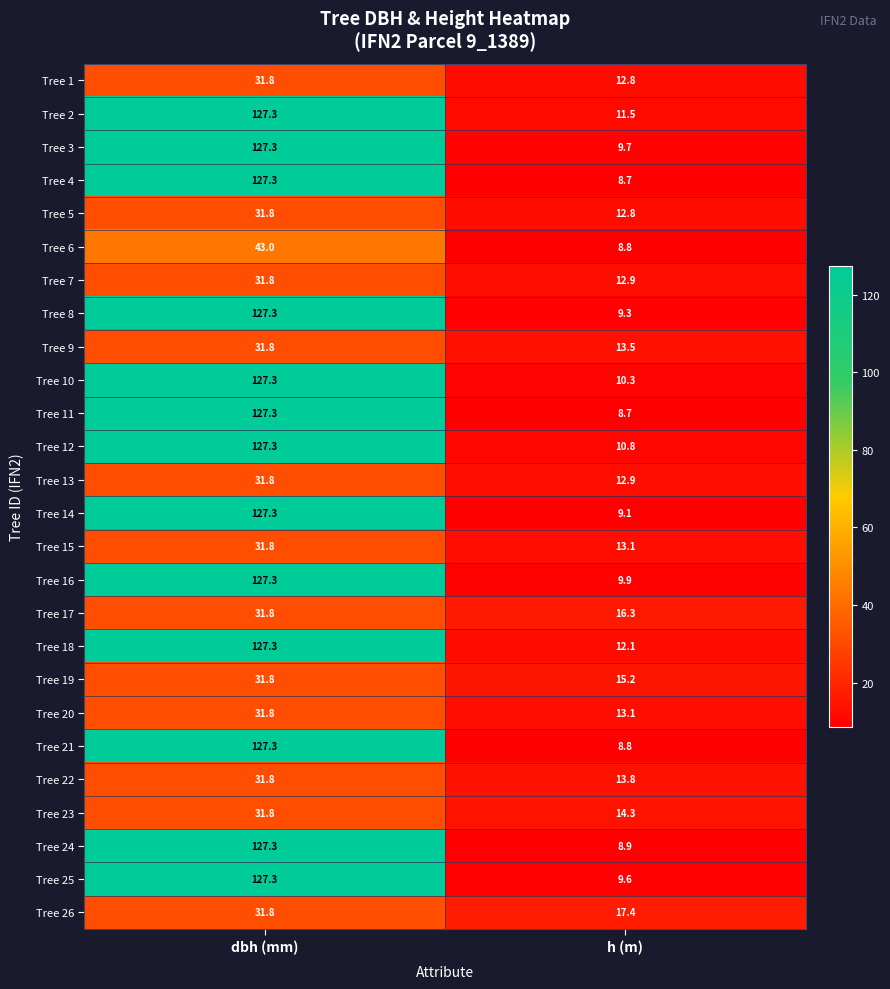

What is the difference between the Tree 8 values at dbh (mm) and h (m)?

118.0